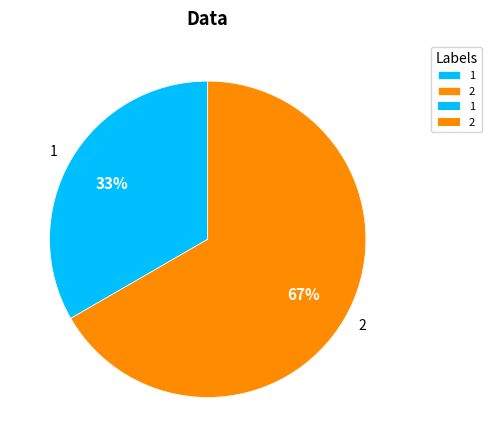

What is the ratio of the value at 1 to the value at 2?

0.5